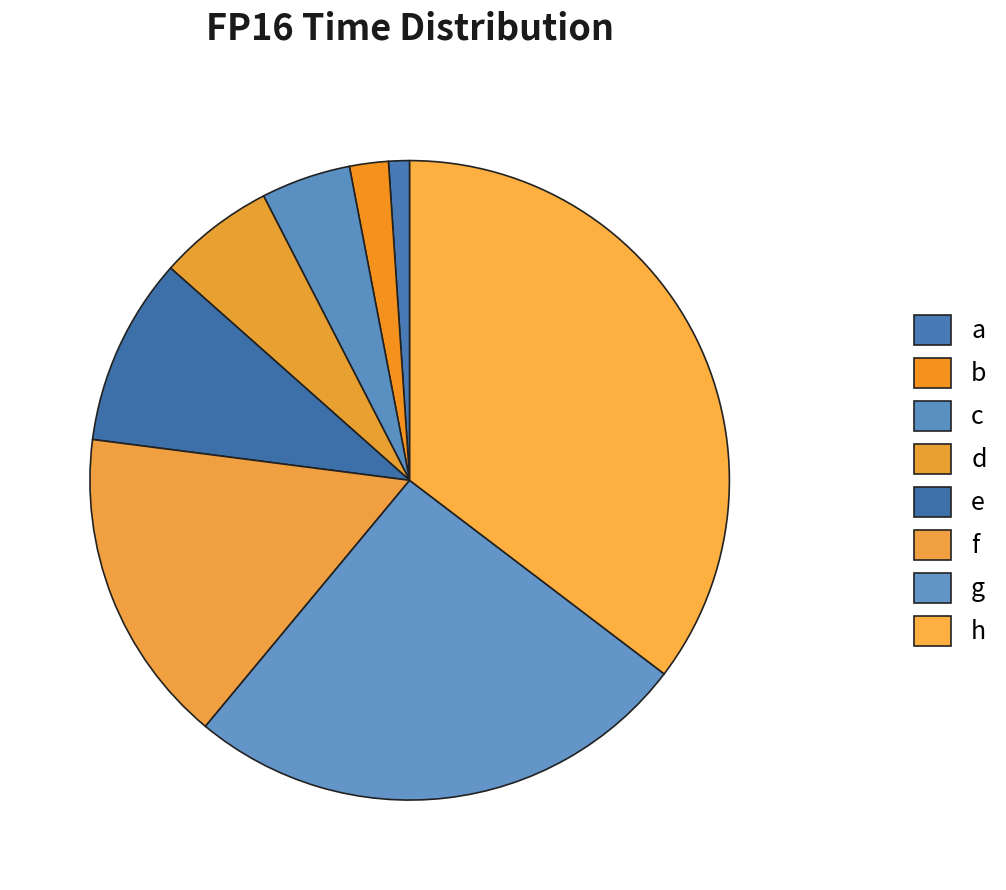

What is the smallest slice in the pie chart?

a